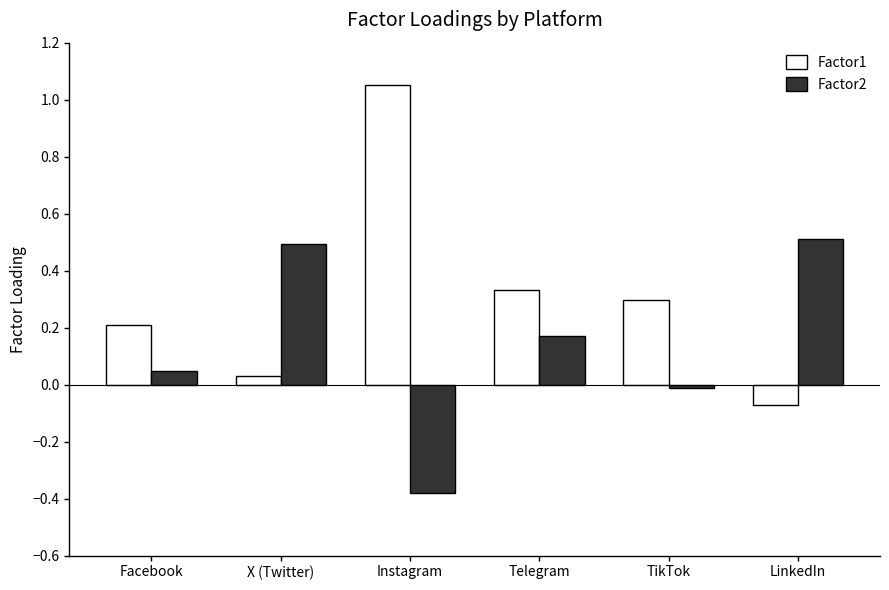

Rank the series at TikTok from lowest to highest value.

Factor2, Factor1